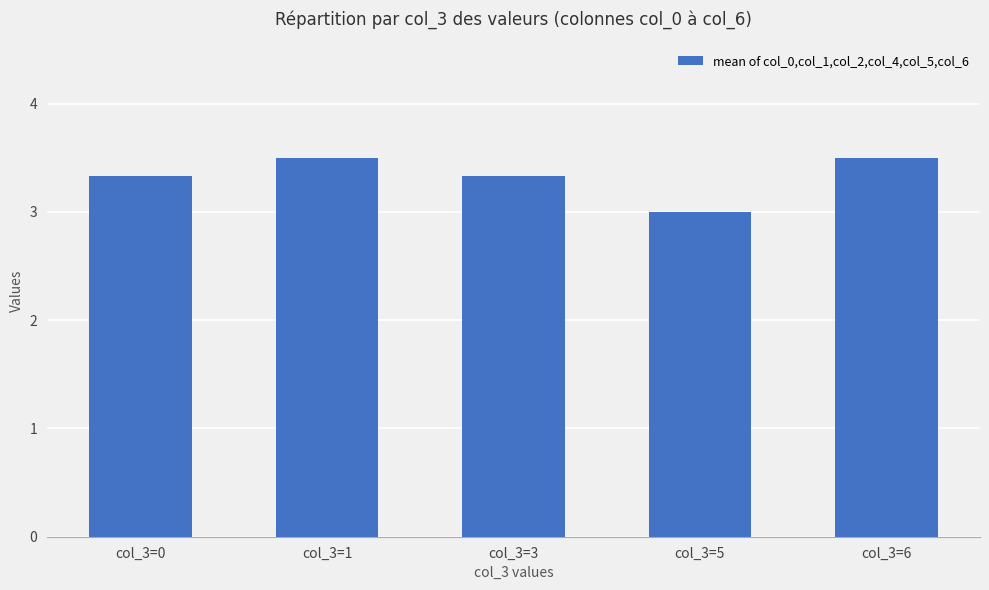

What is the value of the 4th bar from the left?

3.0